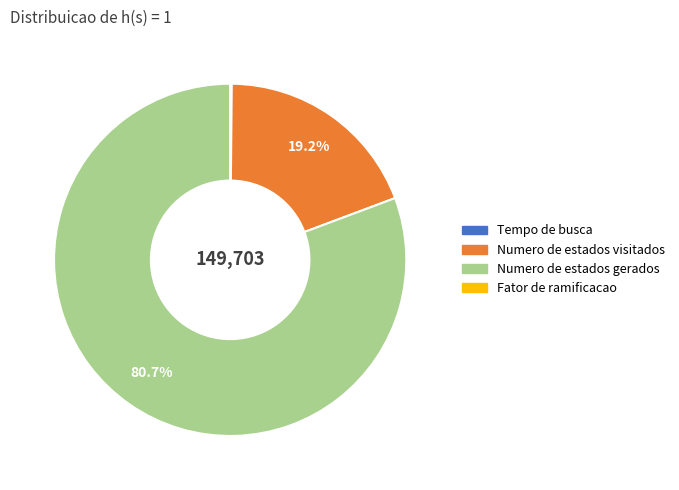

Does Numero de estados gerados represent more than half of the total?

Yes